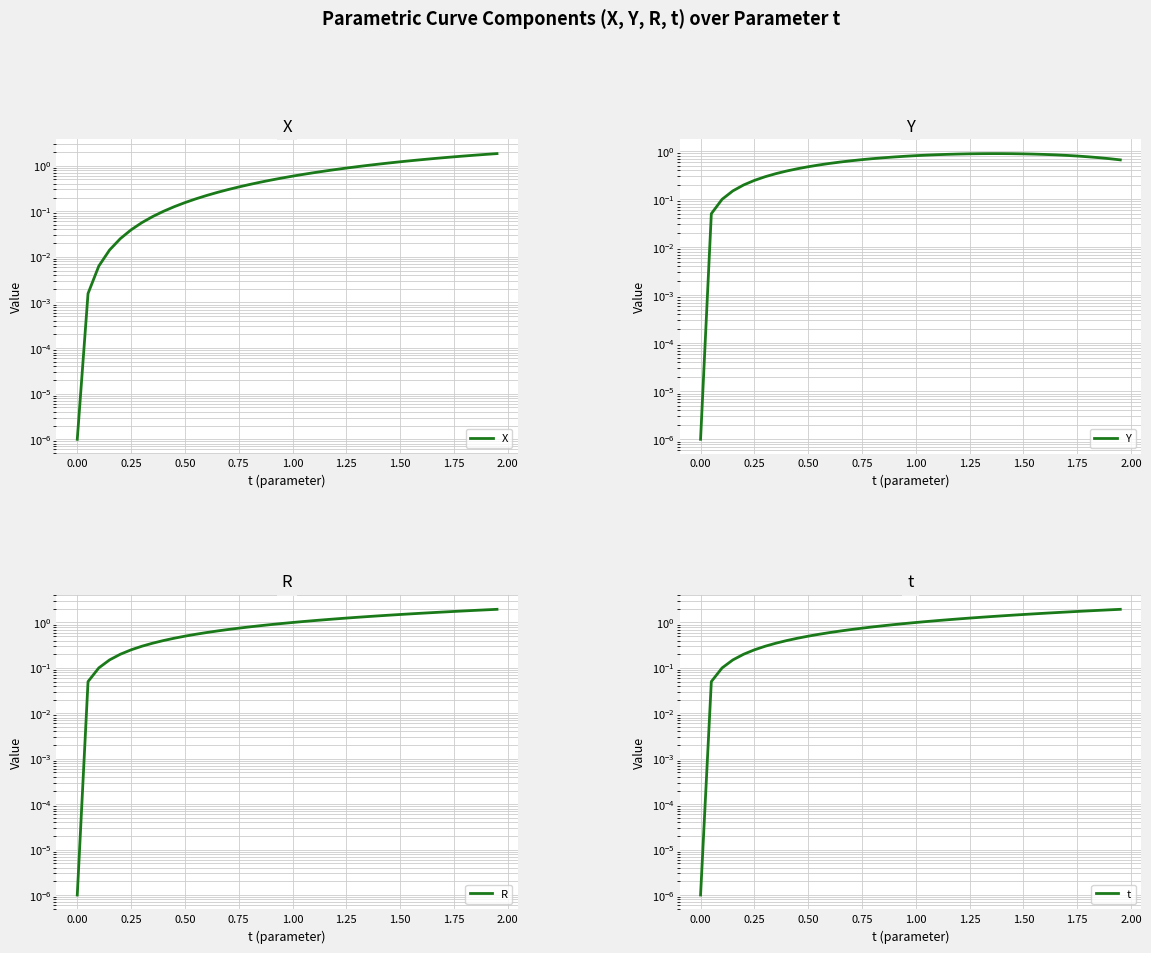

At how many categories does at least one series exceed 1?

20